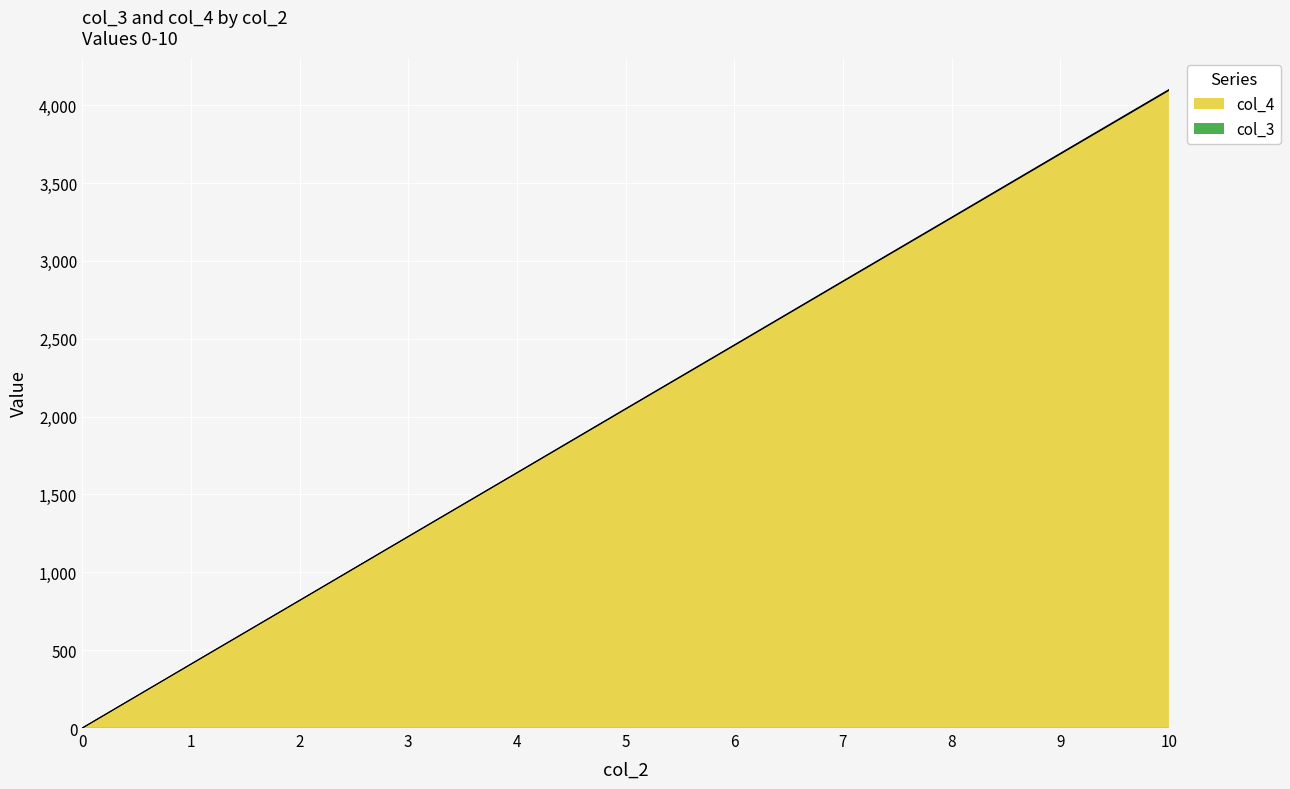

List the labels in order of col_4 value, smallest first.

0, 1, 2, 3, 4, 5, 6, 7, 8, 9, 10